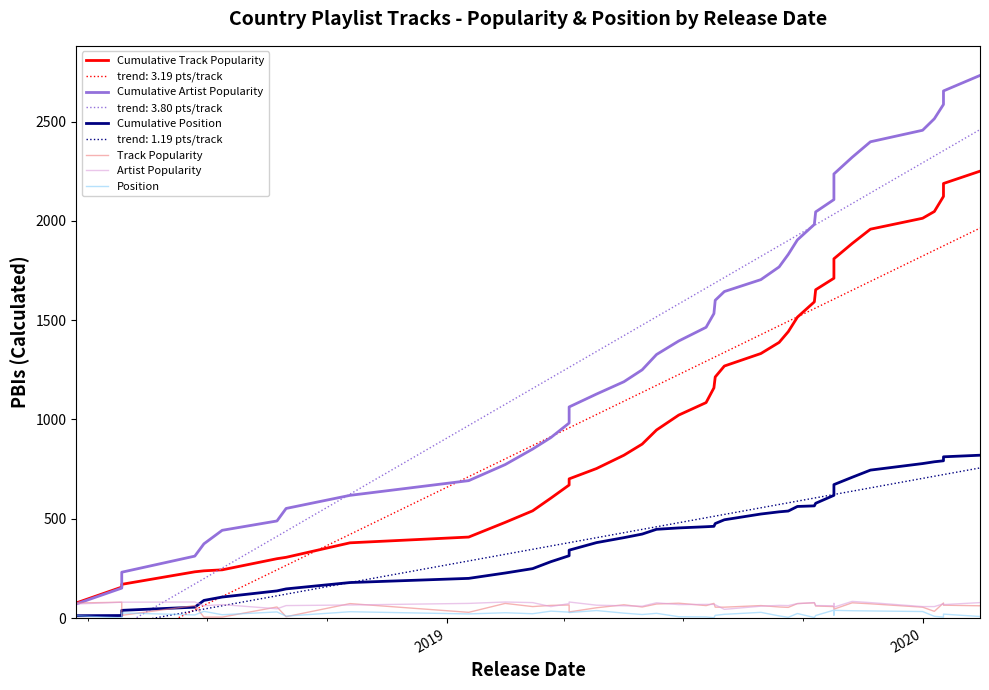

What is the difference between the maximum and minimum values in the Track Popularity series?

75